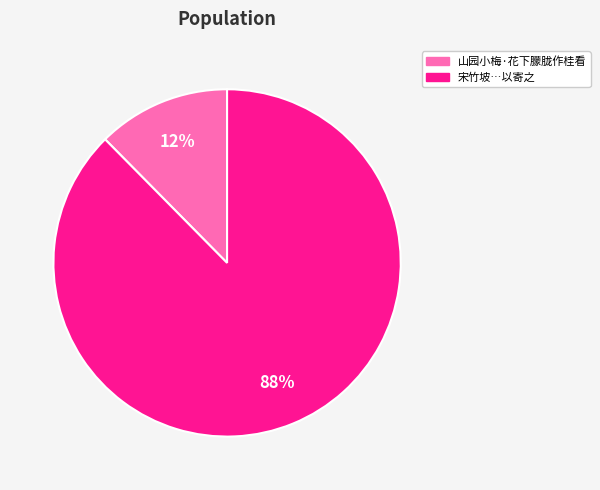

To the nearest percent, what is the average slice percentage?

50%